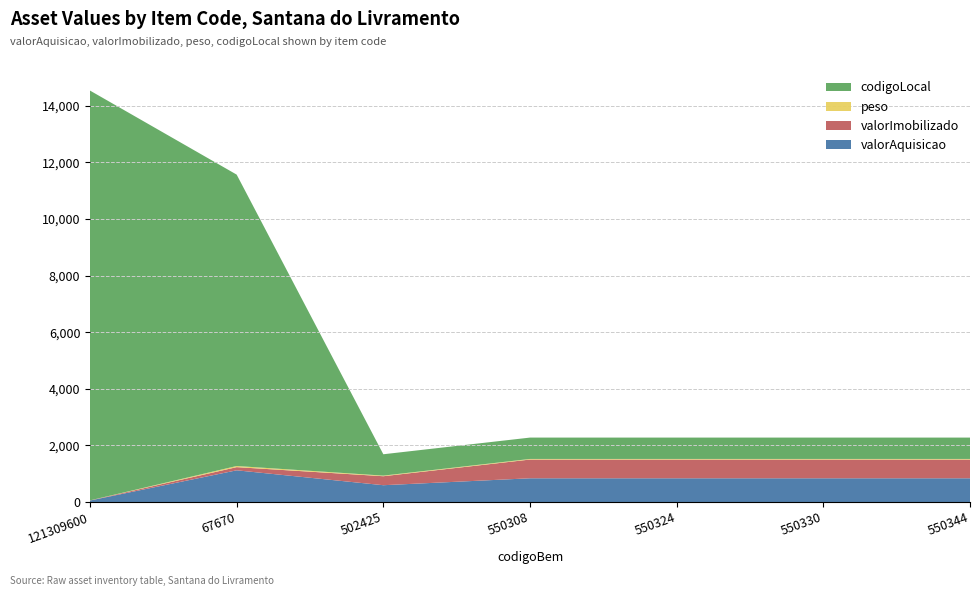

Reading left to right, what are all the values shown in this chart?

valorAquisicao: 52.0	1120.0	593.3	838.2	838.2	838.2	838.2
valorImobilizado: 5.2	112.0	318.0	662.4	662.4	662.4	662.4
peso: 0.0	40.0	21.0	21.0	21.0	21.0	21.0
codigoLocal: 14483.0	10298.0	755.0	755.0	755.0	755.0	755.0